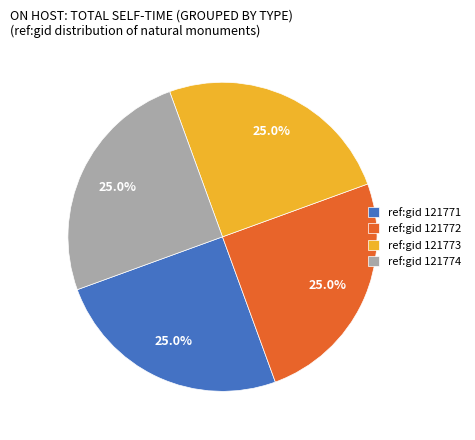

What is the total percentage of ref:gid 121773 and ref:gid 121772?

50.0%